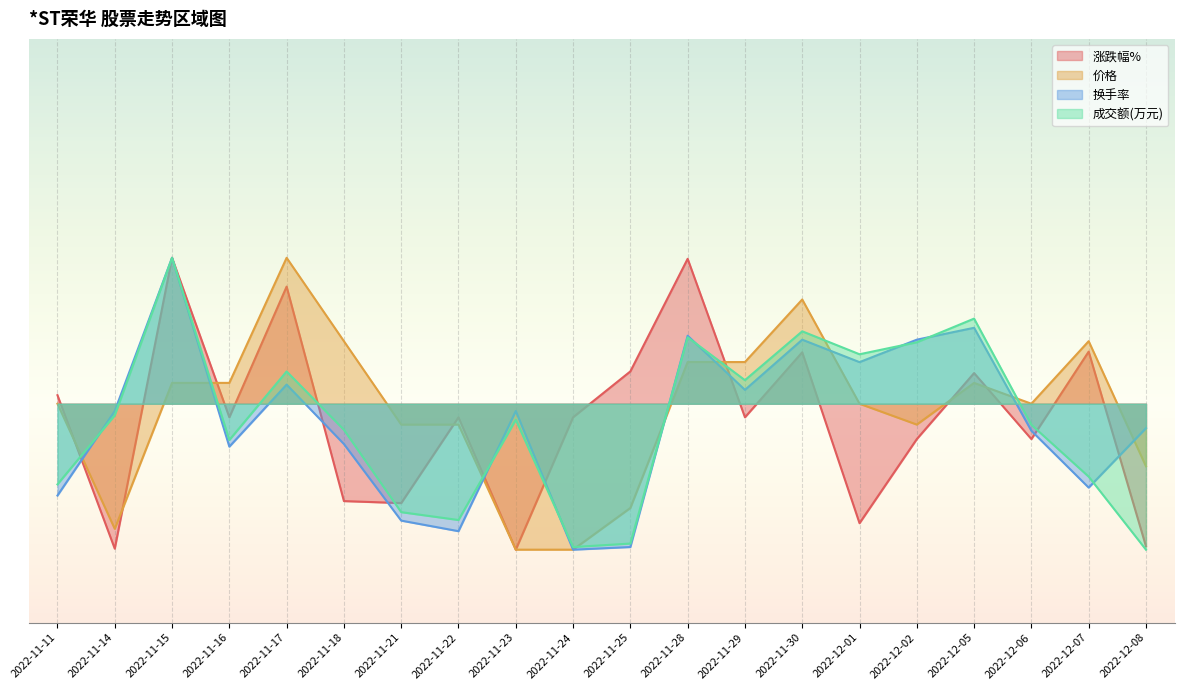

List the labels in order of 价格 value, largest first.

2022-11-17, 2022-11-30, 2022-11-18, 2022-12-07, 2022-11-28, 2022-11-29, 2022-11-15, 2022-11-16, 2022-12-05, 2022-11-11, 2022-12-01, 2022-12-06, 2022-11-21, 2022-11-22, 2022-12-02, 2022-12-08, 2022-11-25, 2022-11-14, 2022-11-23, 2022-11-24